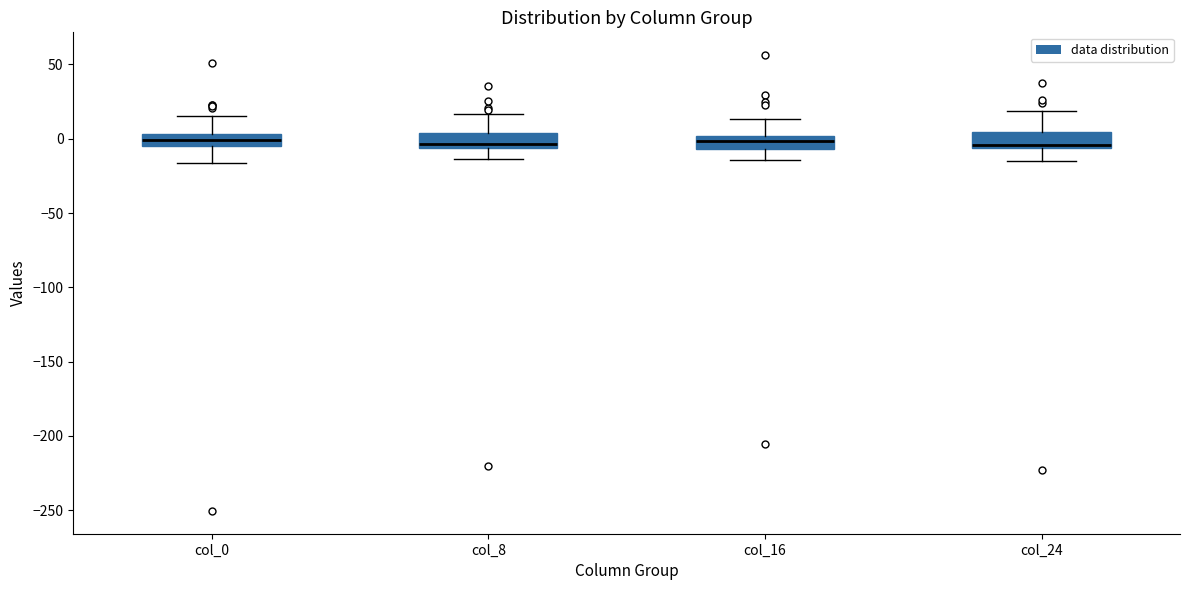

Reading left to right, read every box against the y-axis: the position of its median line, the range the box covers, and the ends of its whiskers. The values are not printed on the chart, so give them approximately, as read against the axis.

col_0: median 0, box -5 to 5, whiskers -15 to 15
col_8: median -5 (just above the box's lower edge), box -5 to 5, whiskers -15 to 15
col_16: median 0 (inside the box), box -5 to 0, whiskers -15 to 15
col_24: median -5 (just above the box's lower edge), box -5 to 5, whiskers -15 to 20